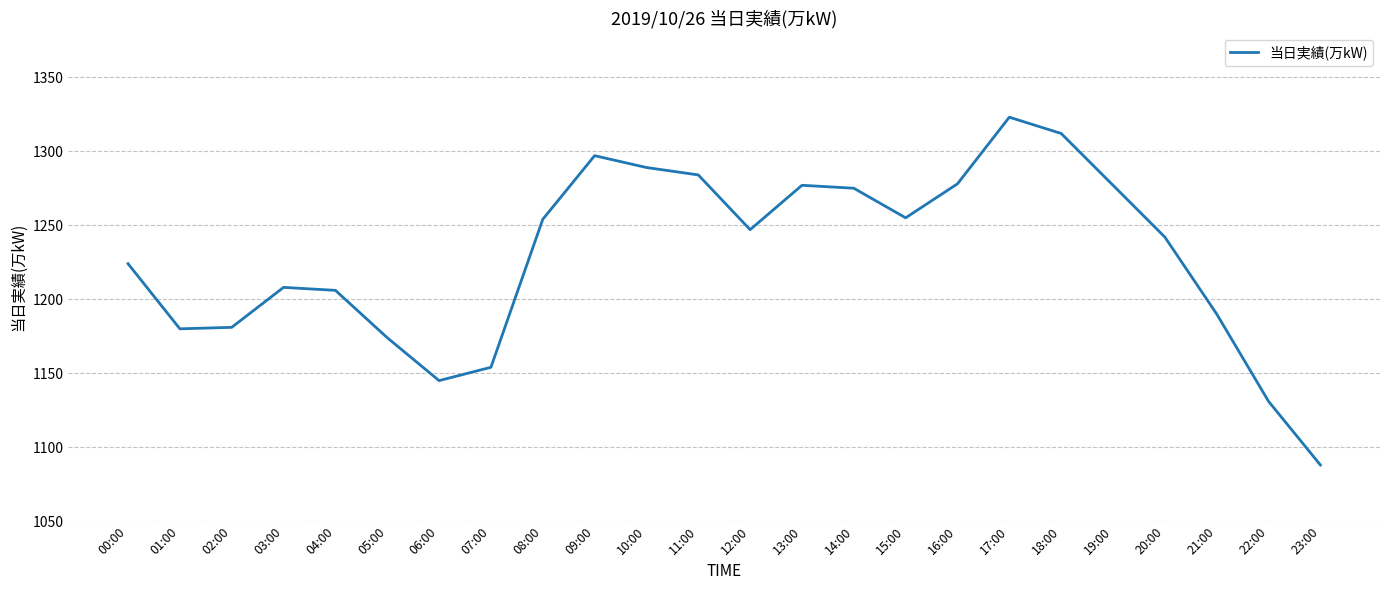

What is the difference between the maximum and minimum values?

235